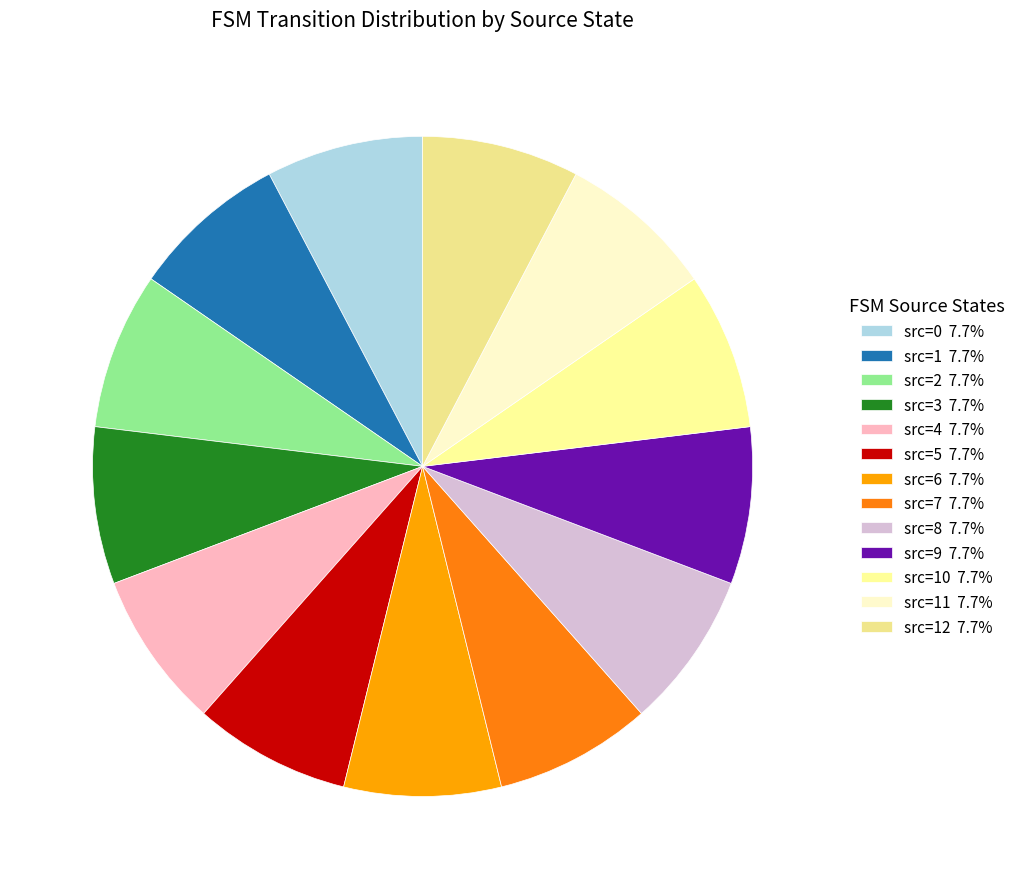

How many slices are in this pie chart?

13